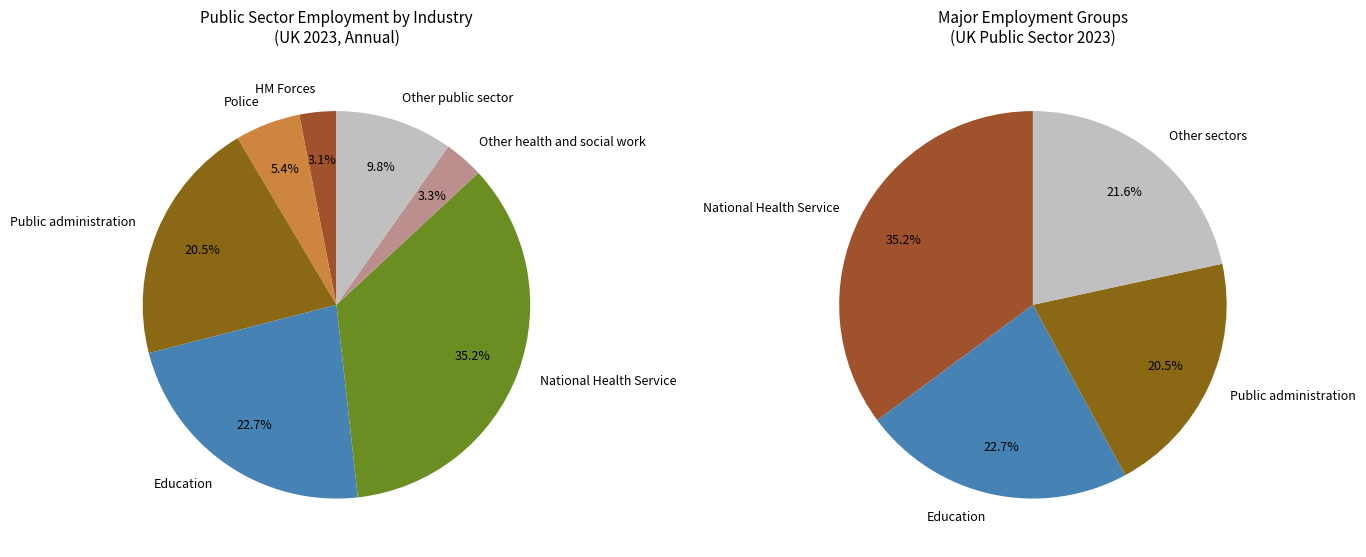

Which slice is the smallest?

HM Forces